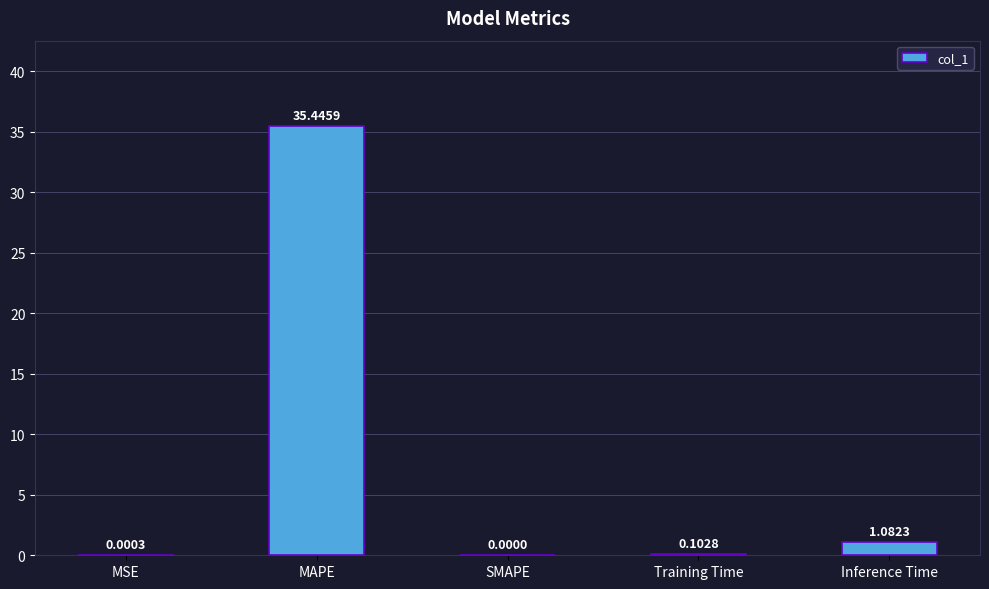

At which label is the value closest to 17?

Inference Time